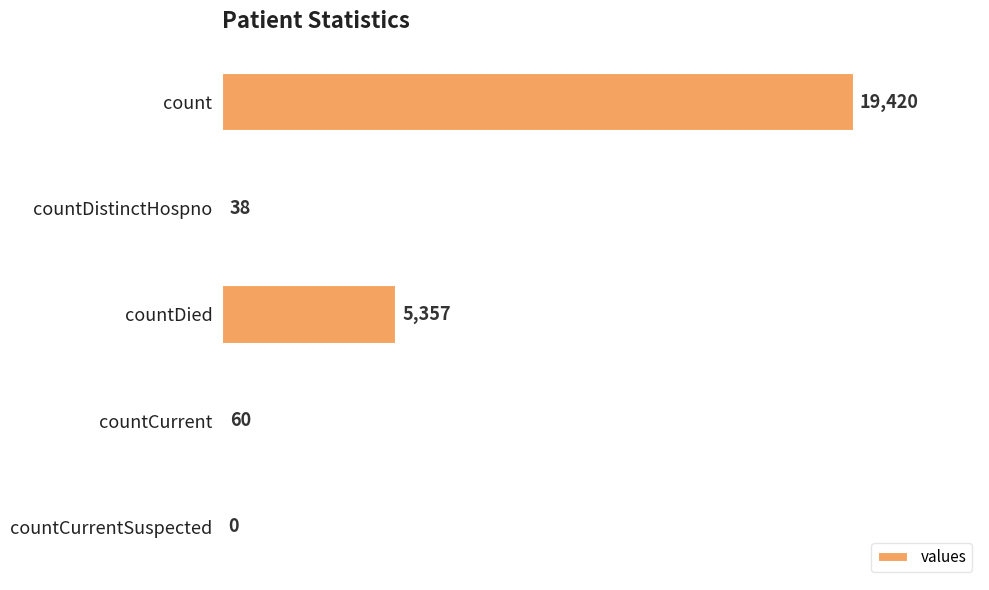

How many values are above zero?

4